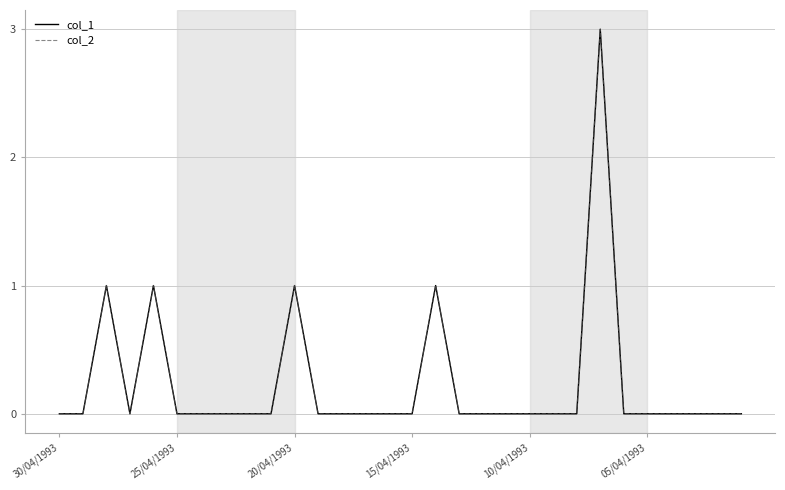

Does the chart display data point markers on the line(s)?

No